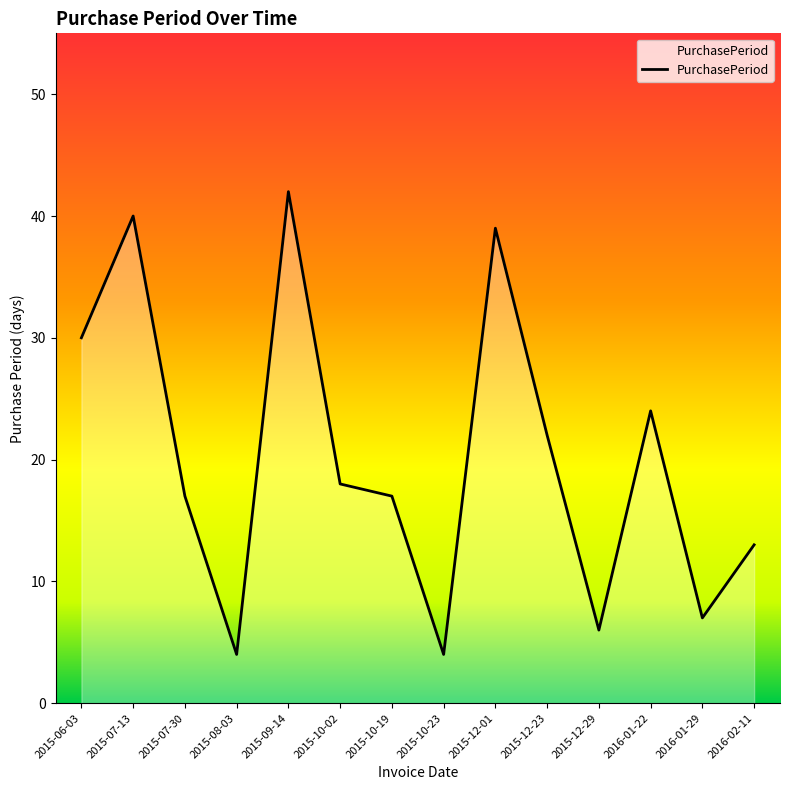

At which category does the data reach its first local peak?

2015-07-13